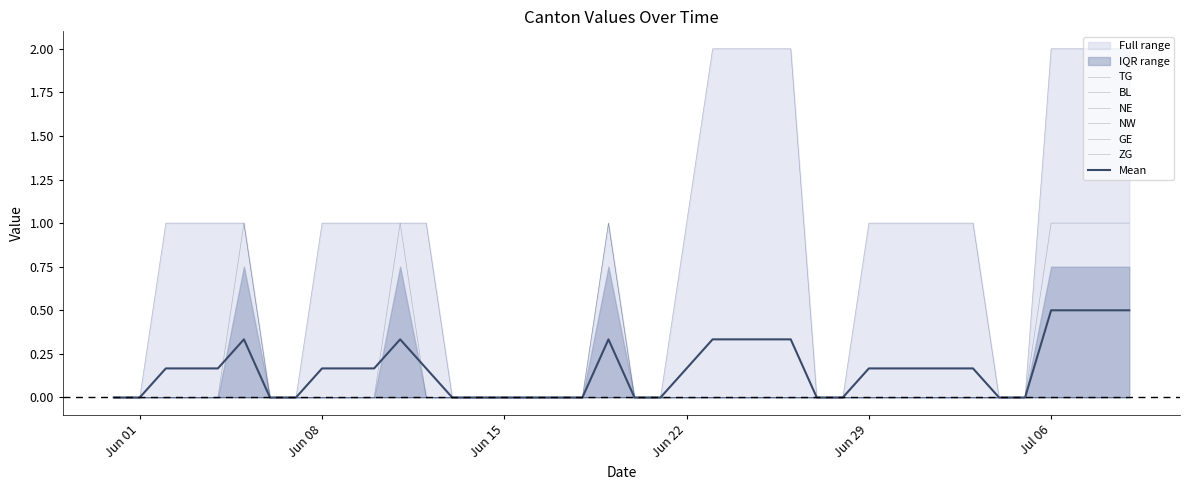

True or false: GE has a value of 2 at Jul 06.

True